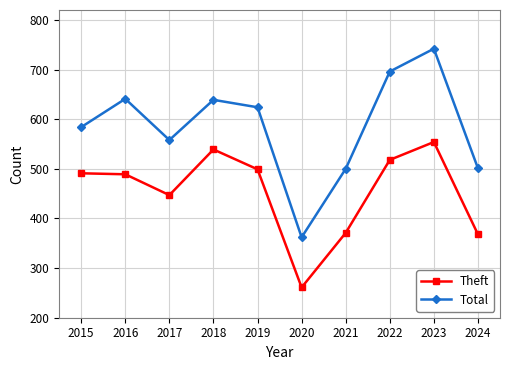

True or false: Theft and Total cross at least once.

False